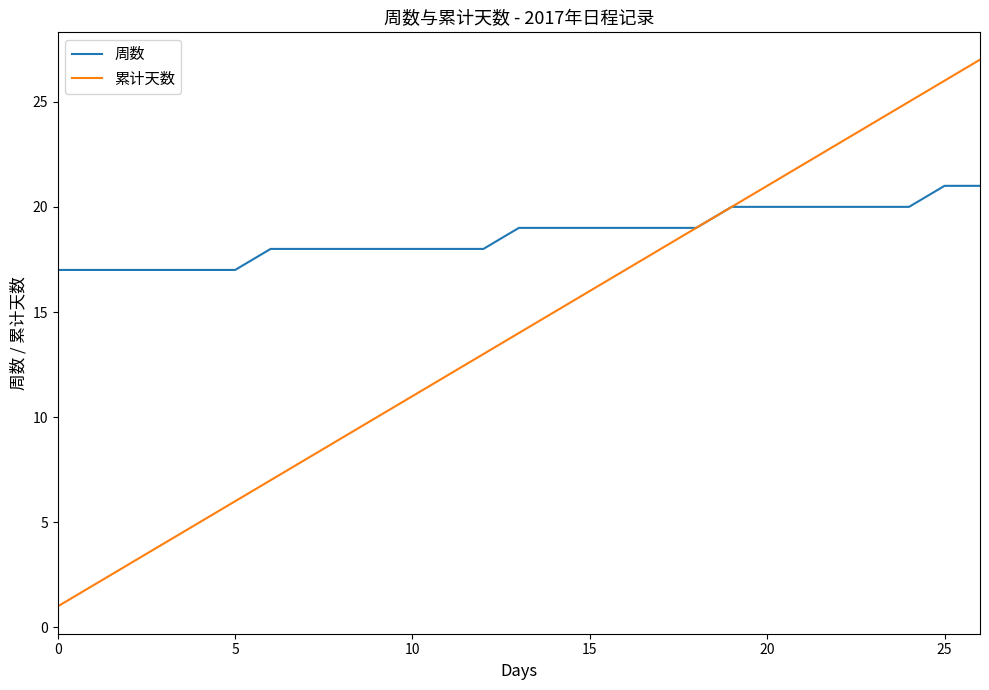

Count the 周数 values in the range 18 to 20.

19